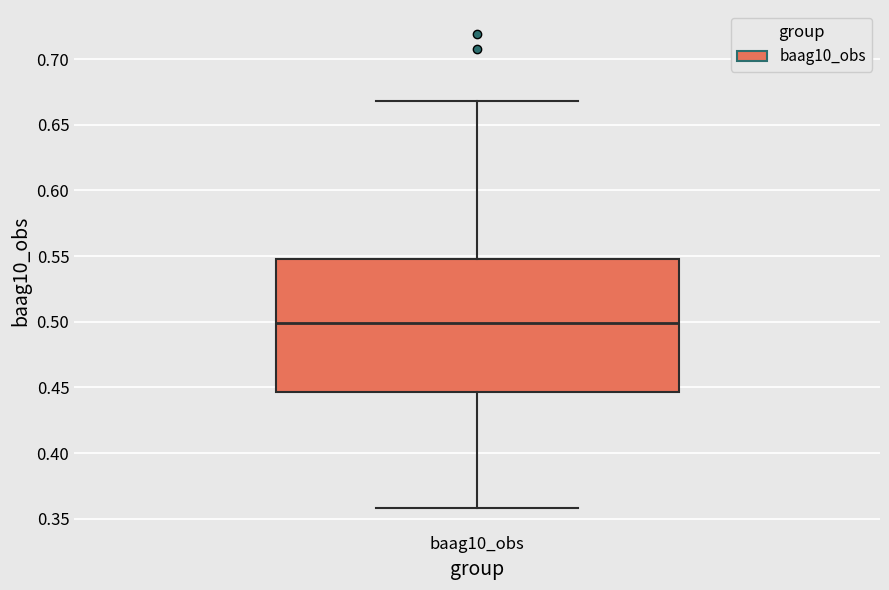

Read this box plot against the y-axis: the position of the median line, the range covered by the box, and the ends of both whiskers. The values are not printed on the chart, so give them approximately, as read against the axis.

median 0.500, box 0.445 to 0.550, whiskers 0.360 to 0.670